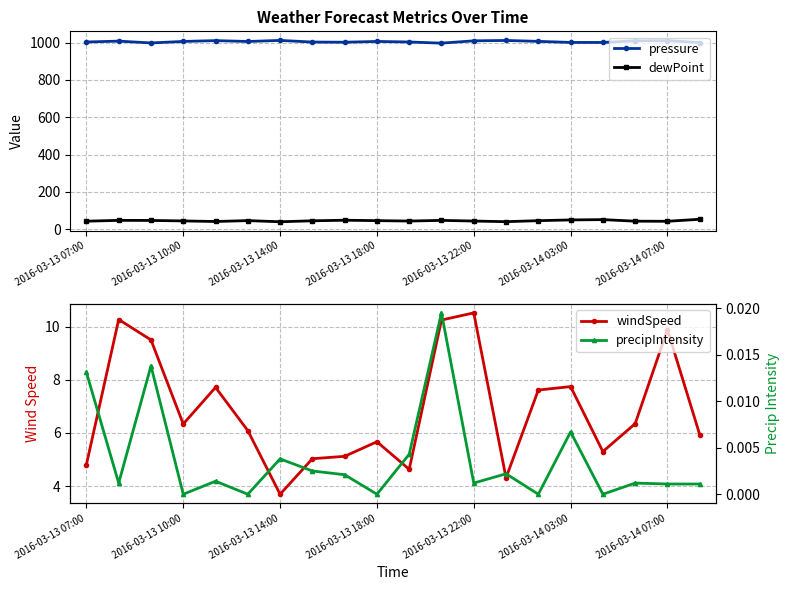

True or false: pressure has a value of 596.0 at 2016-03-13 14:00.

False